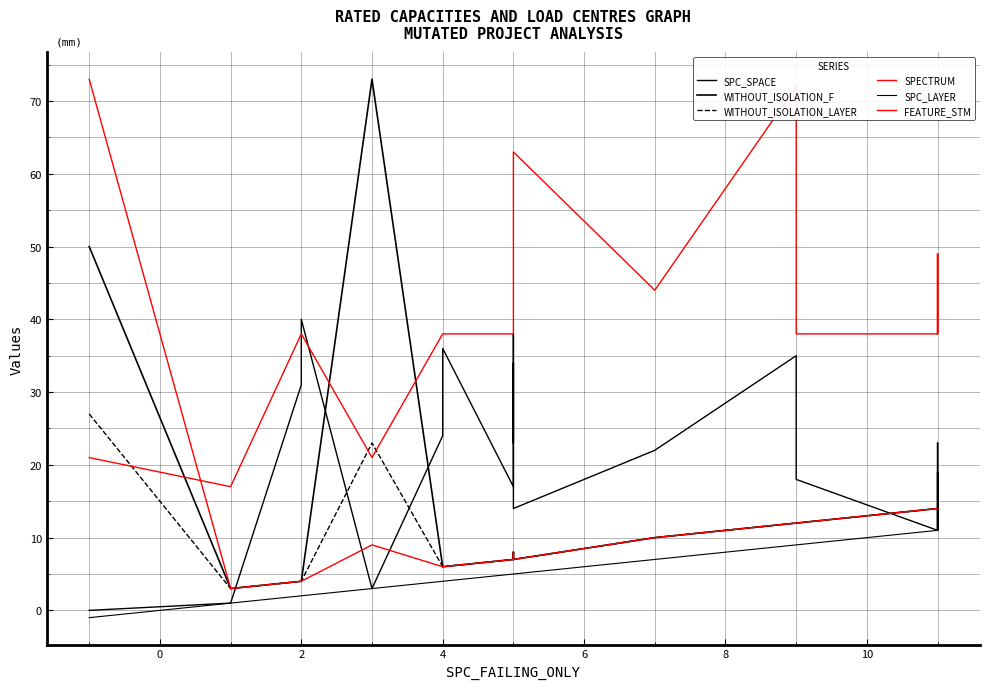

Which series has the largest range (max minus min)?

WITHOUT_ISOLATION_F